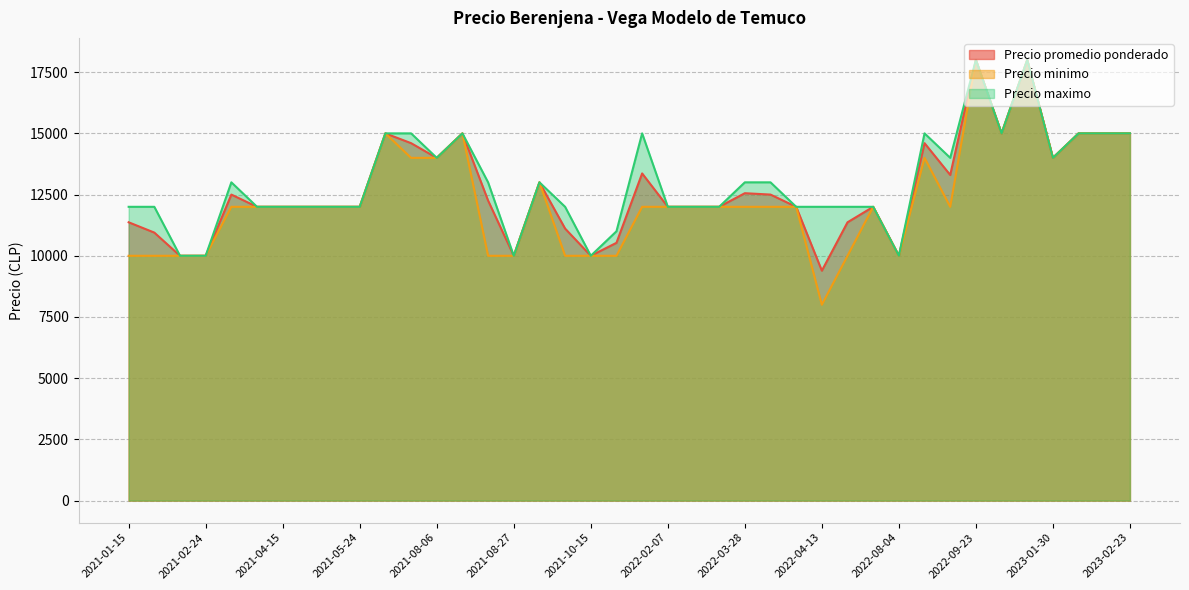

What is the approximate value of Precio minimo at 2022-12-26, to the nearest 50?

18000